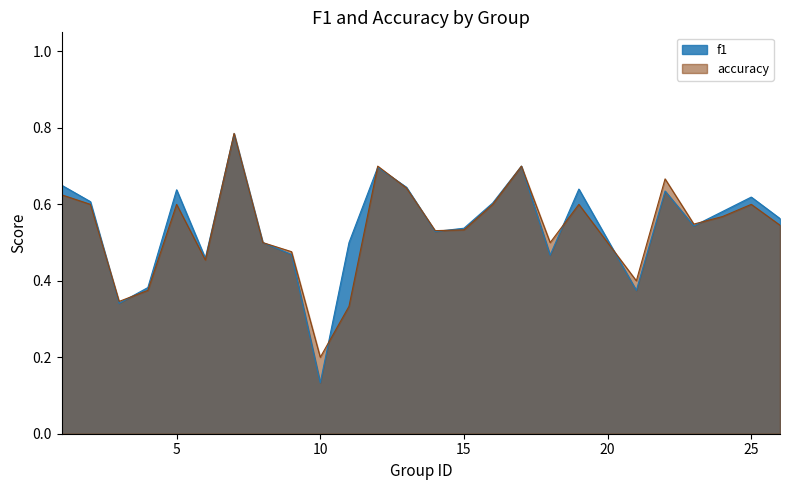

How many times do accuracy and f1 cross each other?

11